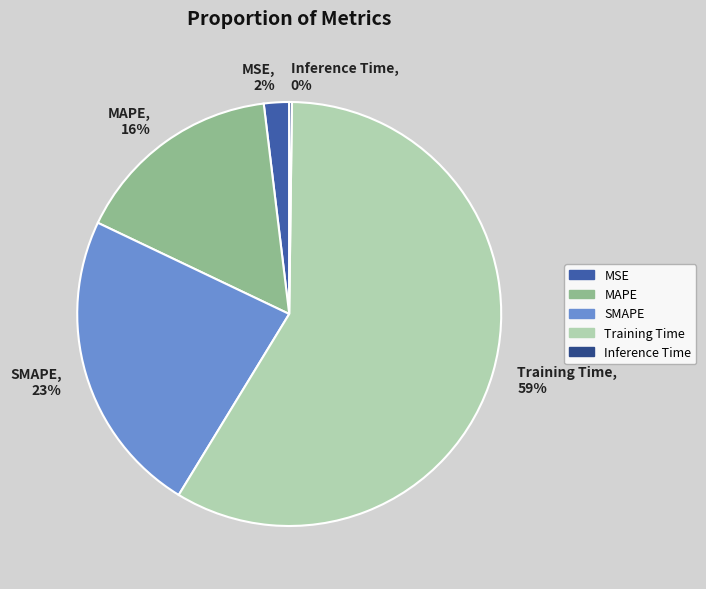

To the nearest percent, what percentage of the pie is MAPE?

16%